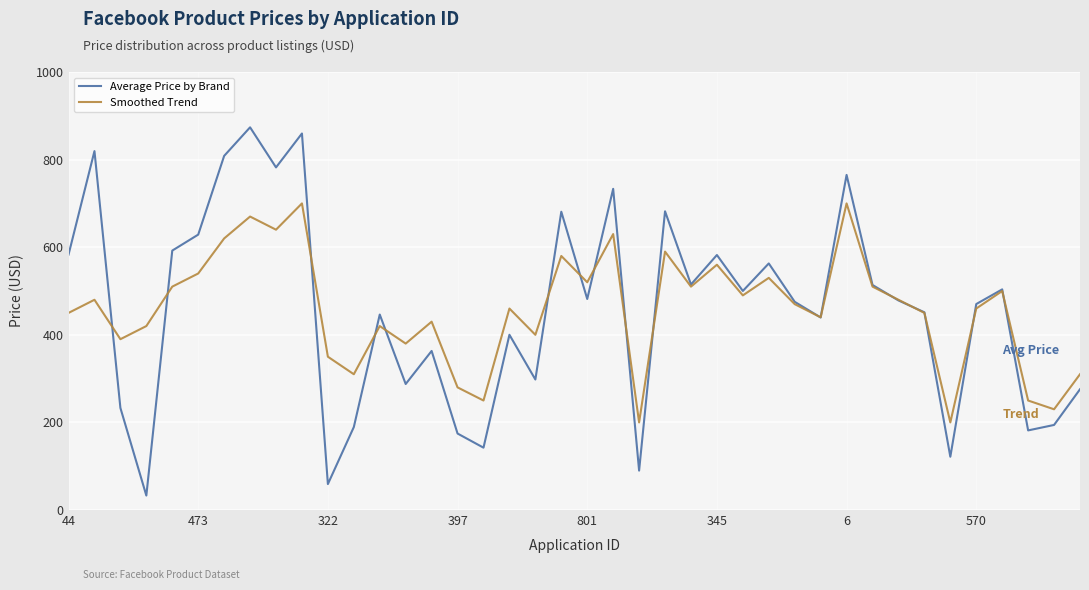

How many distinct data groups are displayed?

2